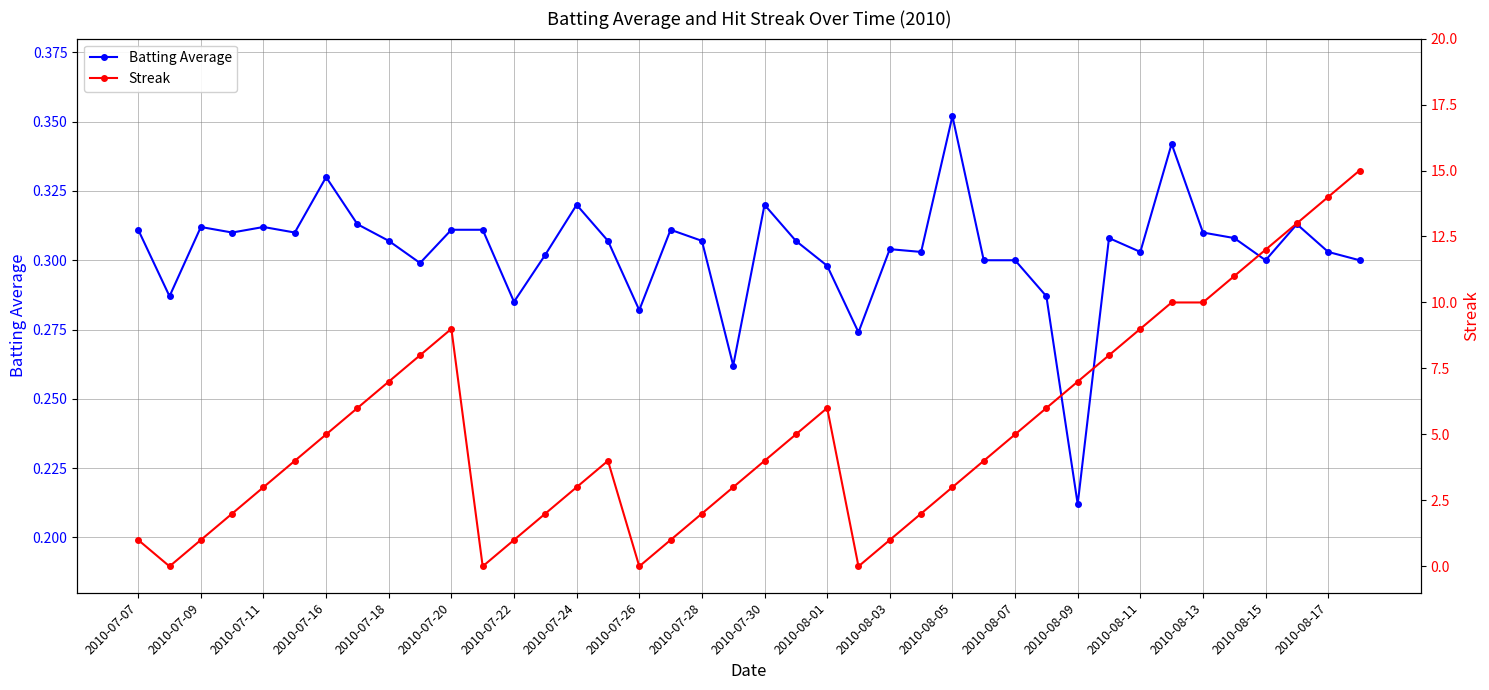

At which label is Batting Average closest to 0?

2010-08-09